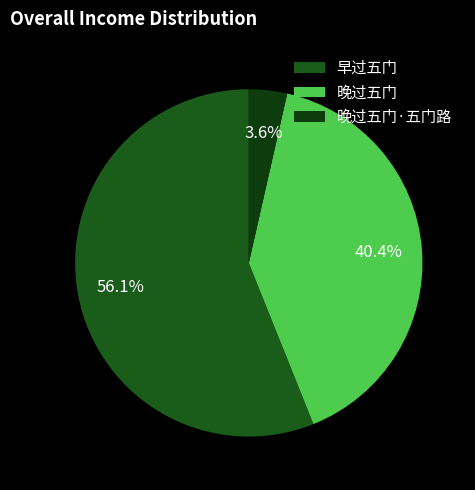

True or false: 早过五门 accounts for 99% of the total.

False